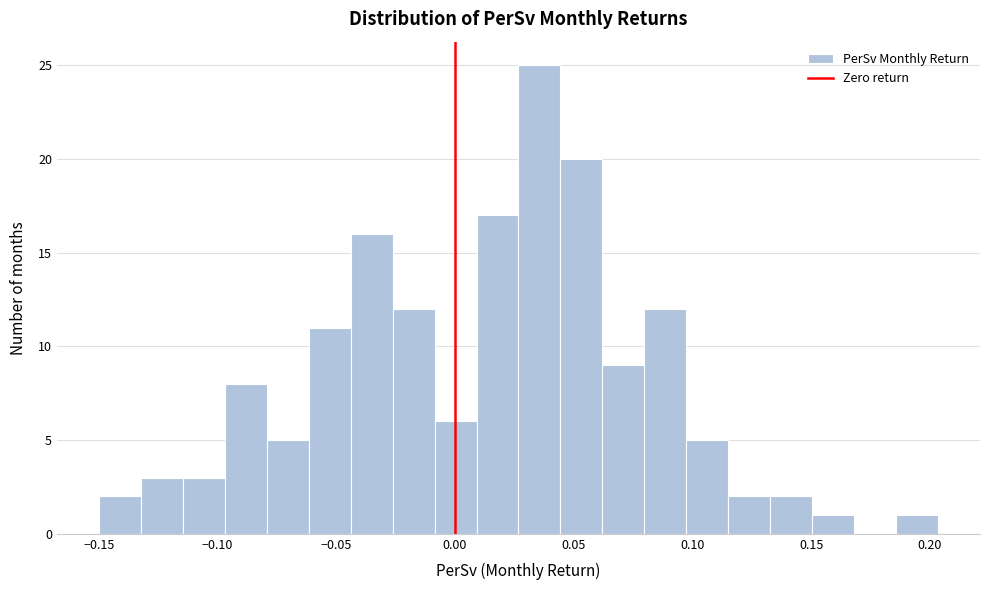

Read against the x-axis, roughly where is the centre of the tallest bar?

0.035